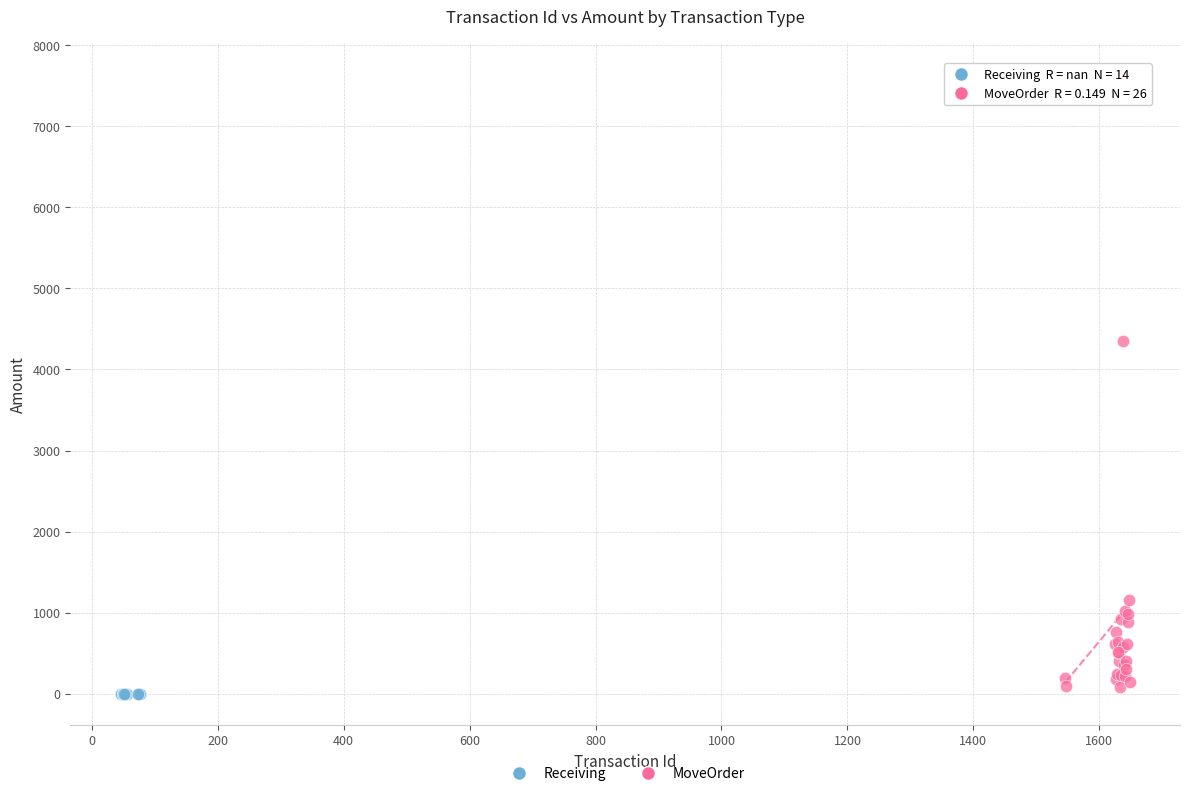

Which series contains the highest Y value?

MoveOrder